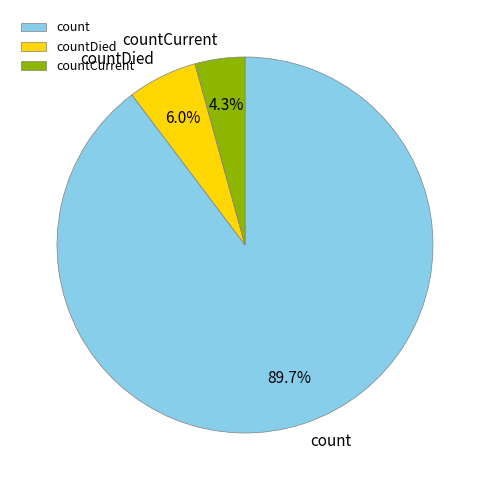

How many slices are in this pie chart?

3